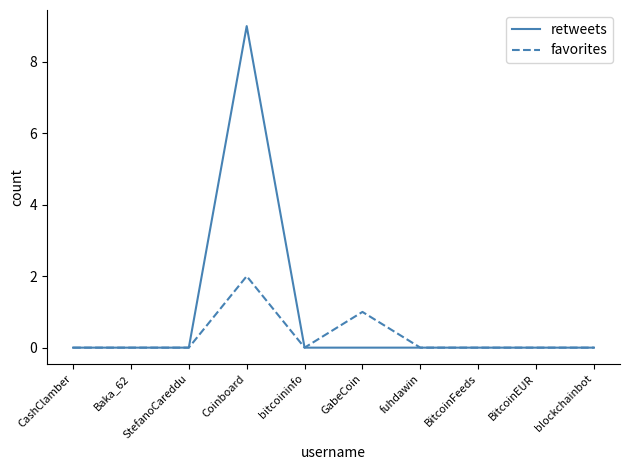

Rank the series by their average value, from lowest to highest.

favorites, retweets